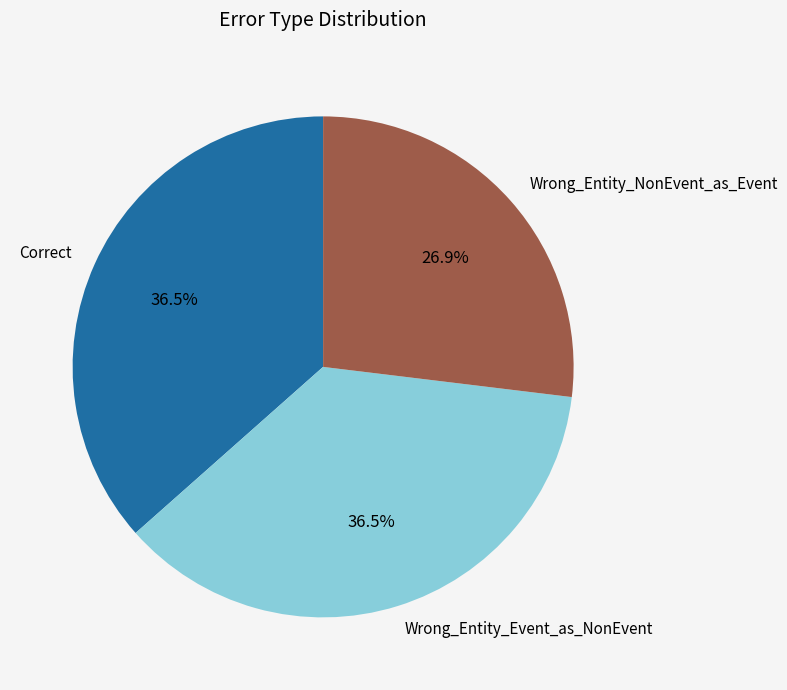

Between Wrong_Entity_Event_as_NonEvent and Wrong_Entity_NonEvent_as_Event, which is larger?

Wrong_Entity_Event_as_NonEvent